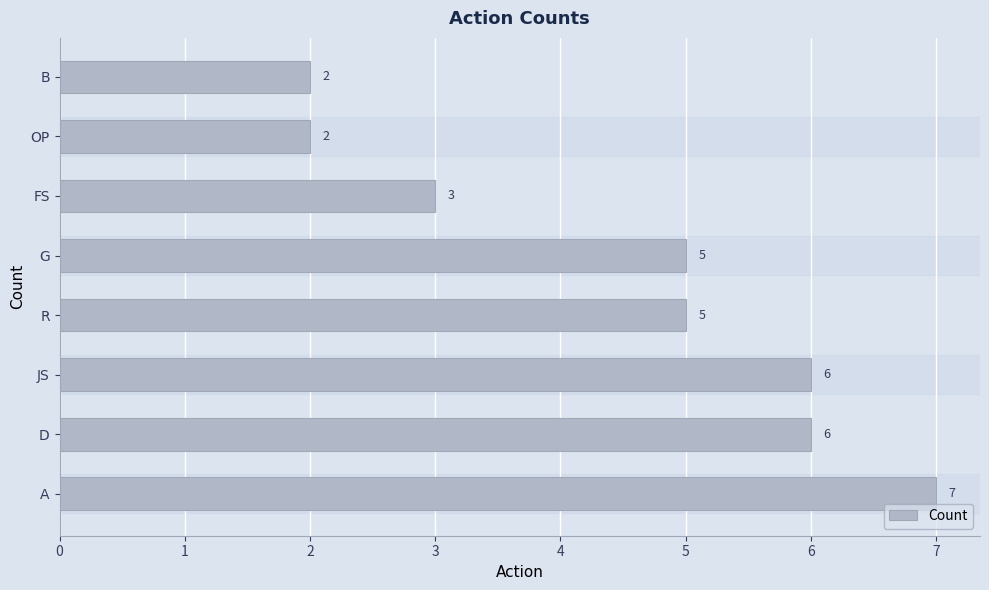

What is the change in value from D to FS?

-3